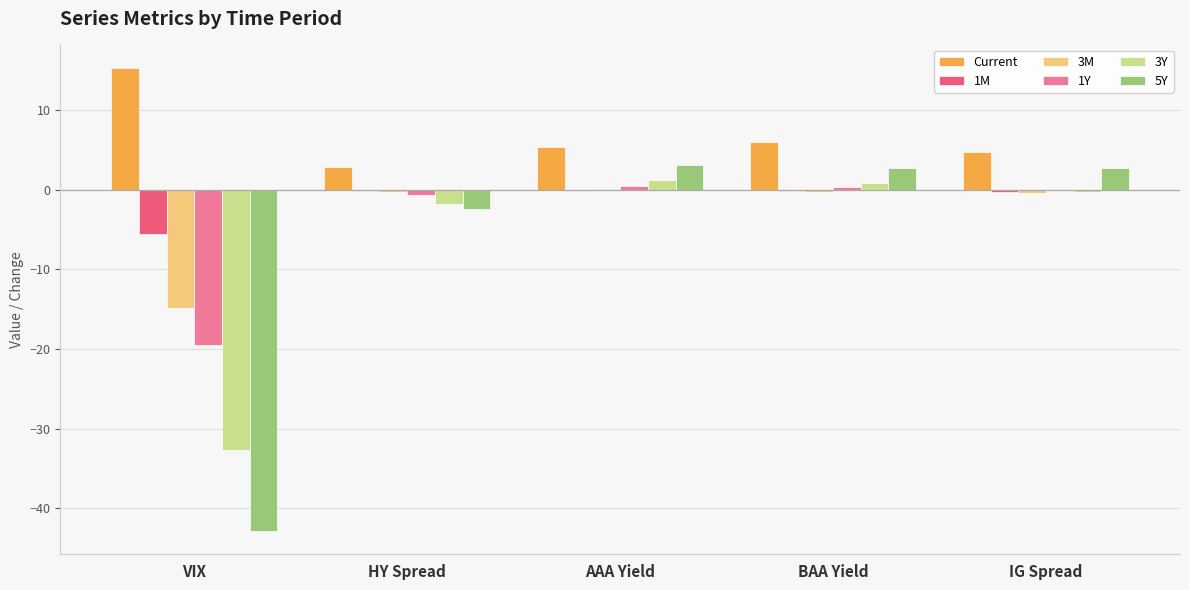

What is the sum of all 1M values?

-6.1